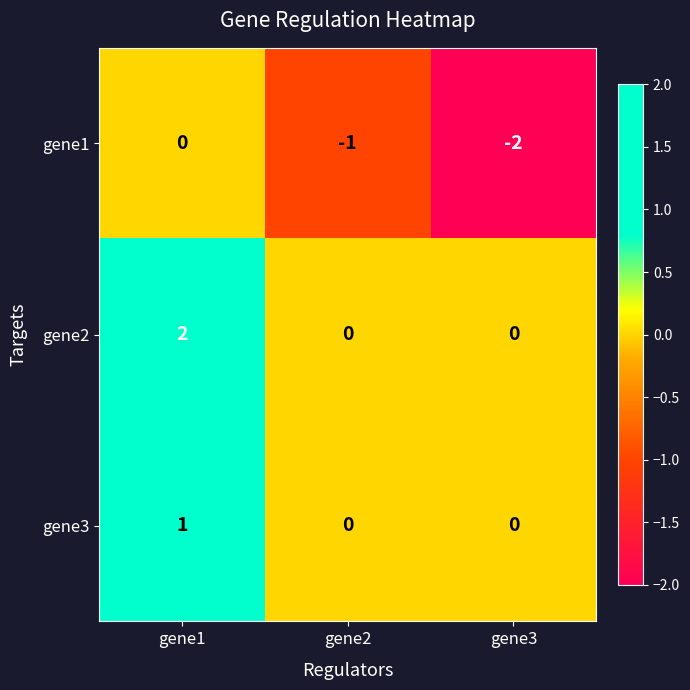

Is the value of gene1 at gene1 greater than the value of gene3 at gene1?

No